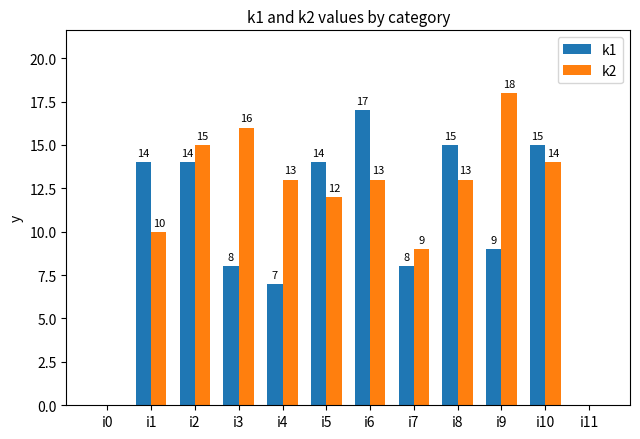

Are the bars horizontal?

No